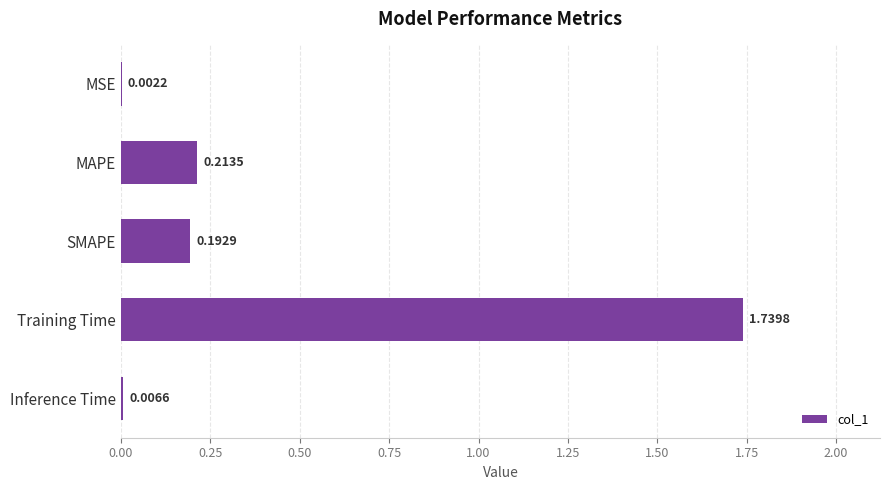

Which category has the highest value across all series?

Training Time